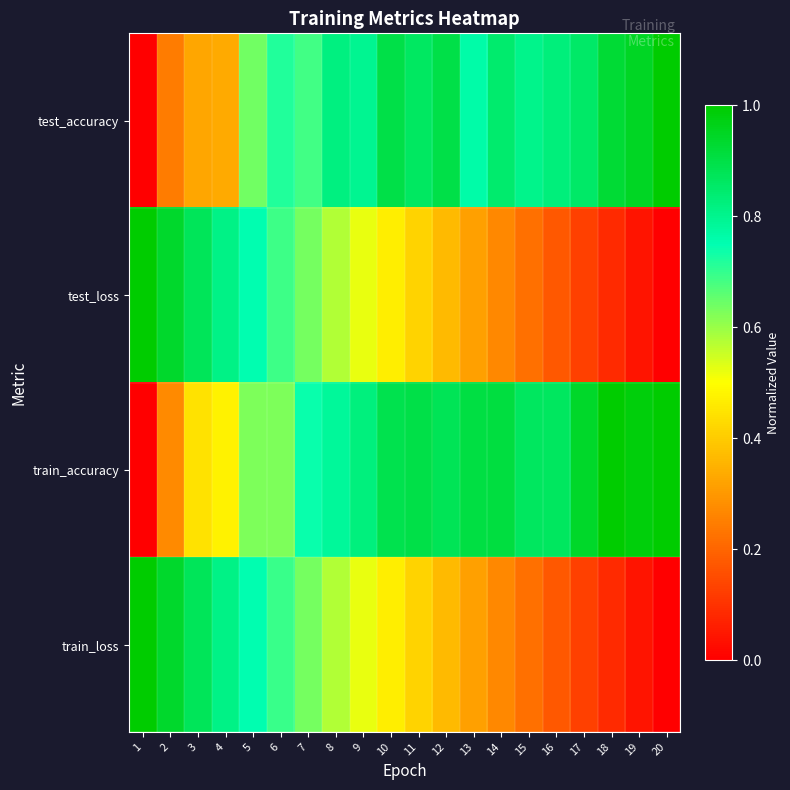

Rank the series by their maximum value, from lowest to highest.

test_accuracy, test_loss, train_accuracy, train_loss